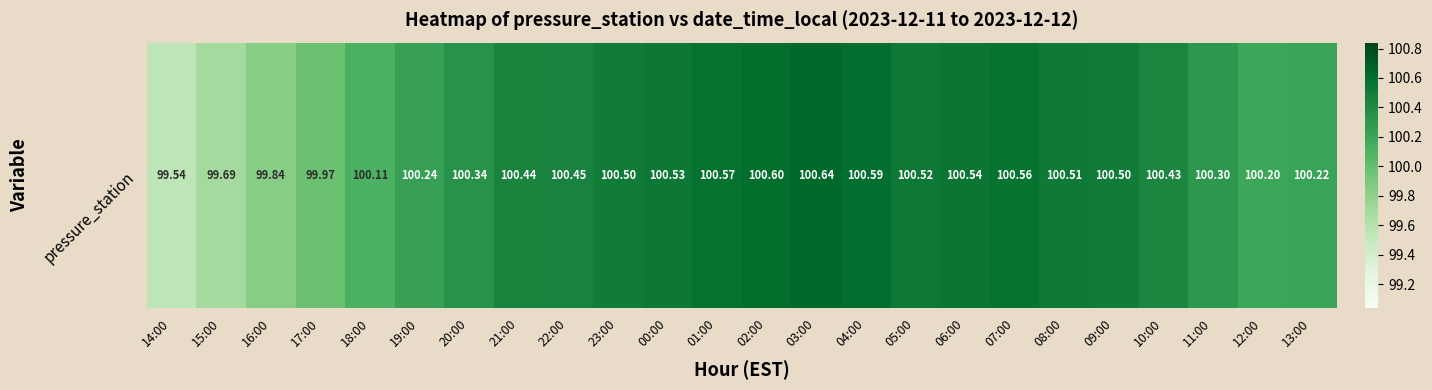

List the labels in order of value, smallest first.

14:00, 15:00, 16:00, 17:00, 18:00, 12:00, 13:00, 19:00, 11:00, 20:00, 10:00, 21:00, 22:00, 23:00, 09:00, 08:00, 05:00, 00:00, 06:00, 07:00, 01:00, 04:00, 02:00, 03:00